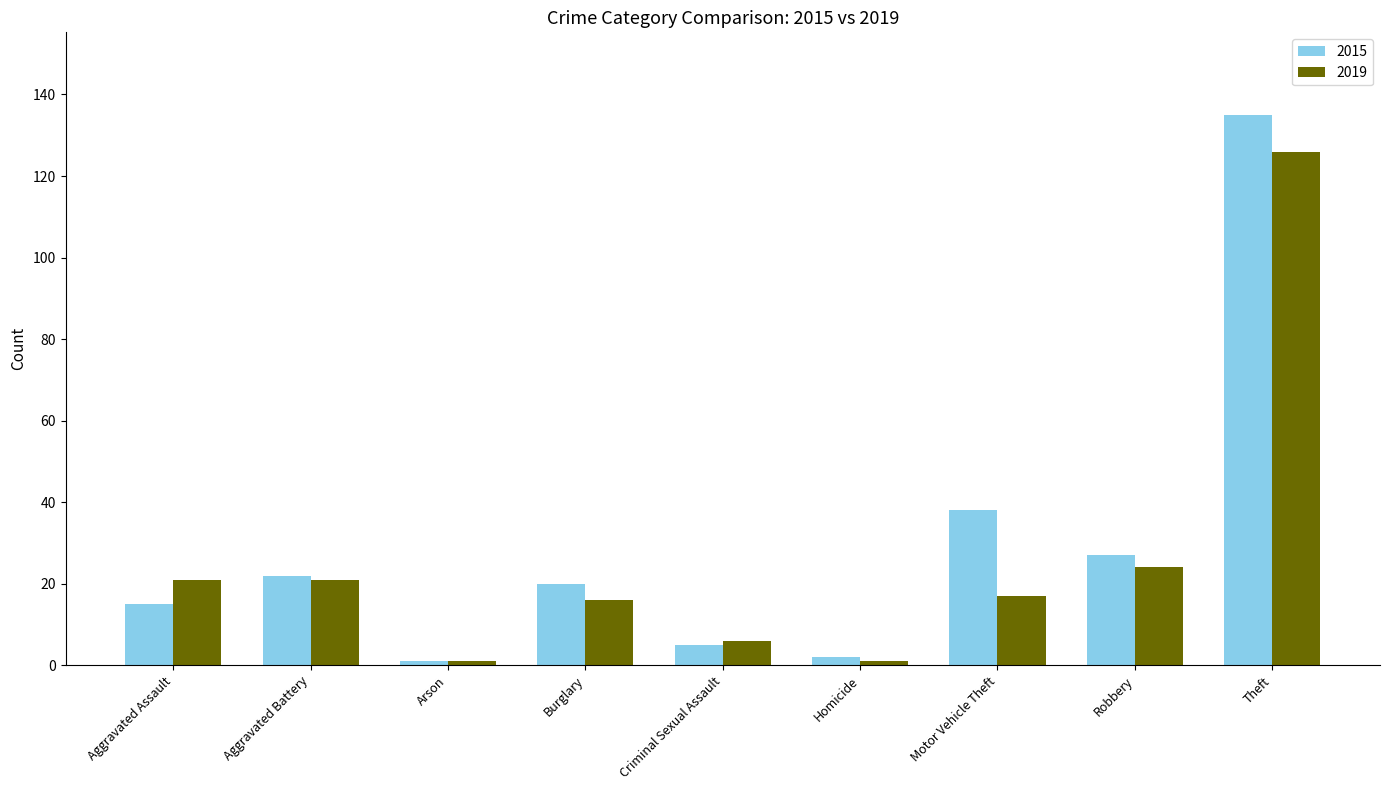

Which series has the widest spread of values?

2015